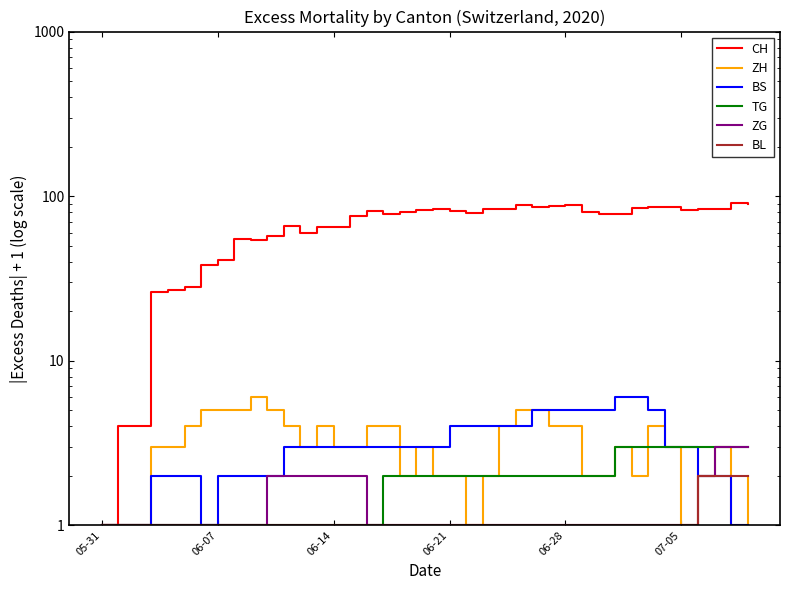

What are all the series names shown in the legend?

CH, ZH, BS, TG, ZG, BL